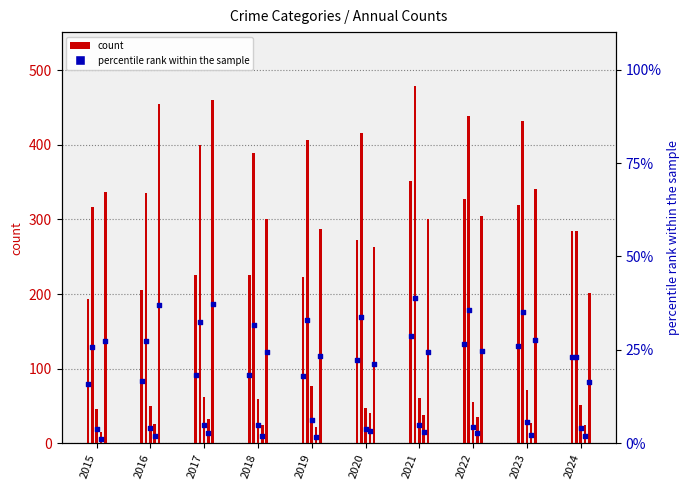

At which category is the sum across all series the highest?

2021